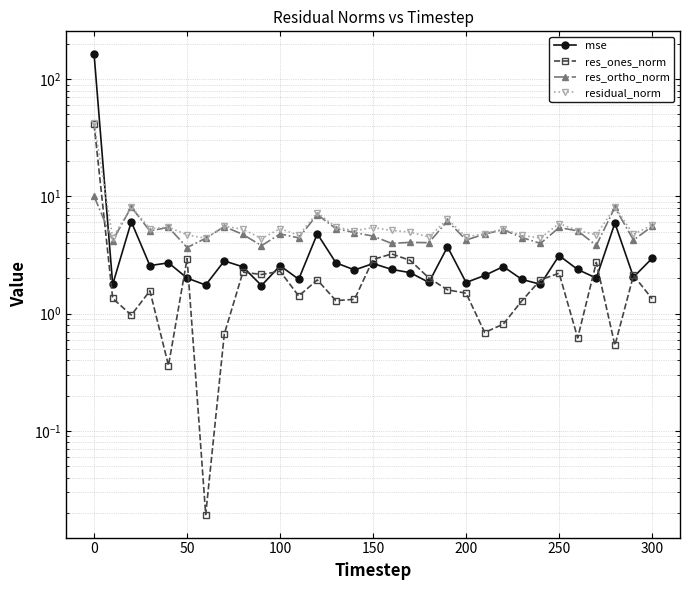

How many lines are shown in the chart?

4